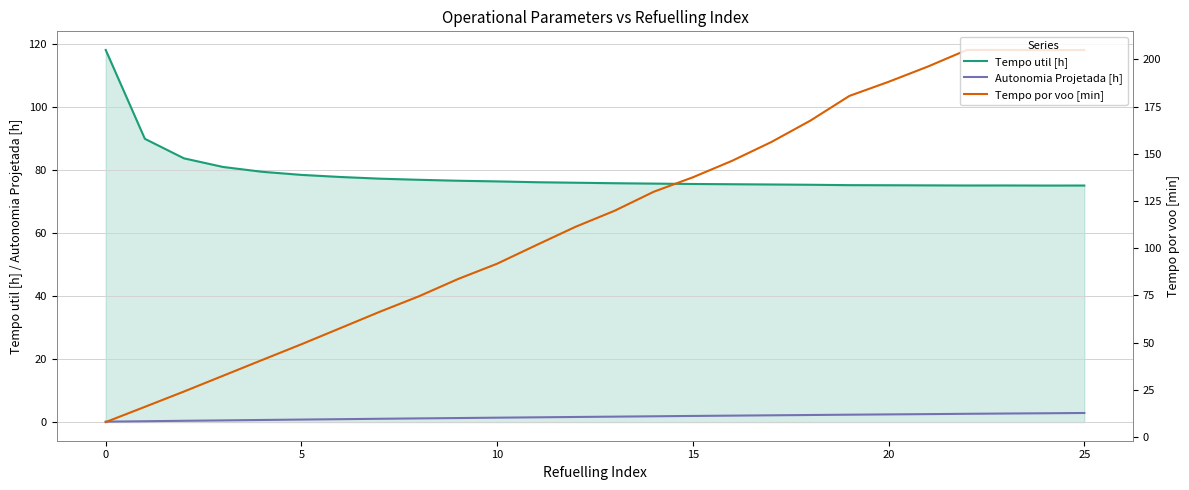

At how many categories does at least one series exceed 88?

18